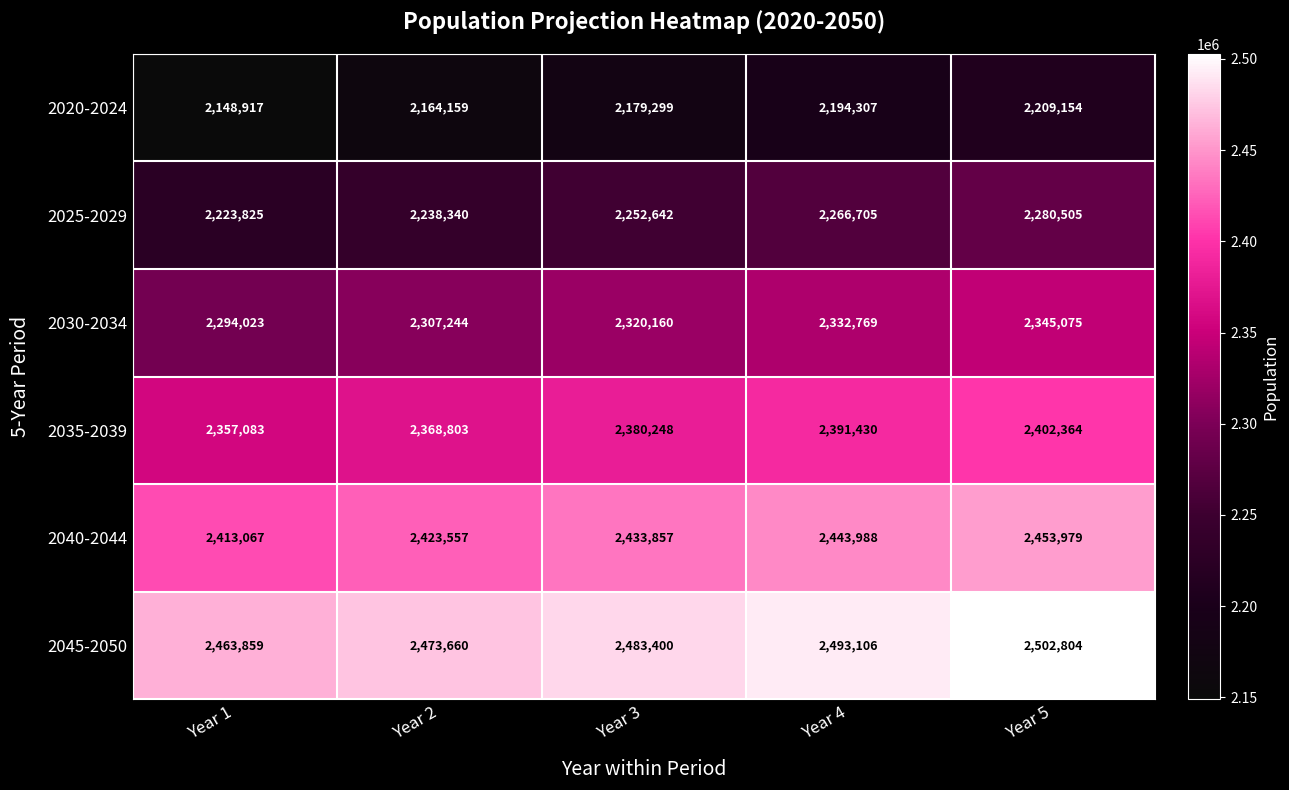

Reading right to left, list all the values displayed in this chart.

2020-2024: 2209154	2194307	2179299	2164159	2148917
2025-2029: 2280505	2266705	2252642	2238340	2223825
2030-2034: 2345075	2332769	2320160	2307244	2294023
2035-2039: 2402364	2391430	2380248	2368803	2357083
2040-2044: 2453979	2443988	2433857	2423557	2413067
2045-2050: 2502804	2493106	2483400	2473660	2463859